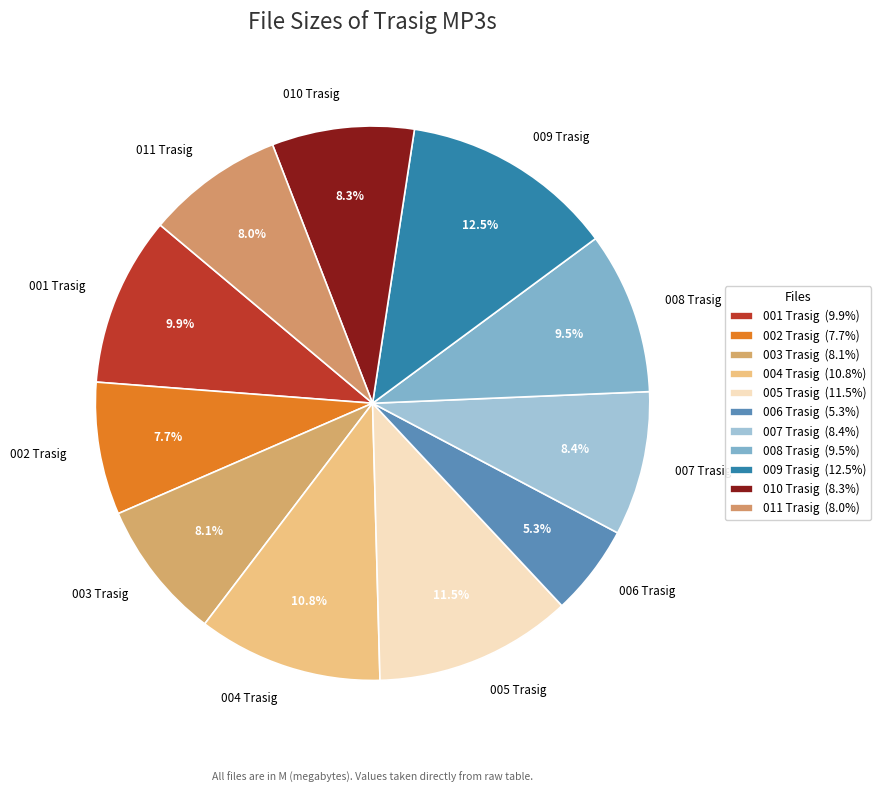

Is there any slice that represents more than half of the pie?

No